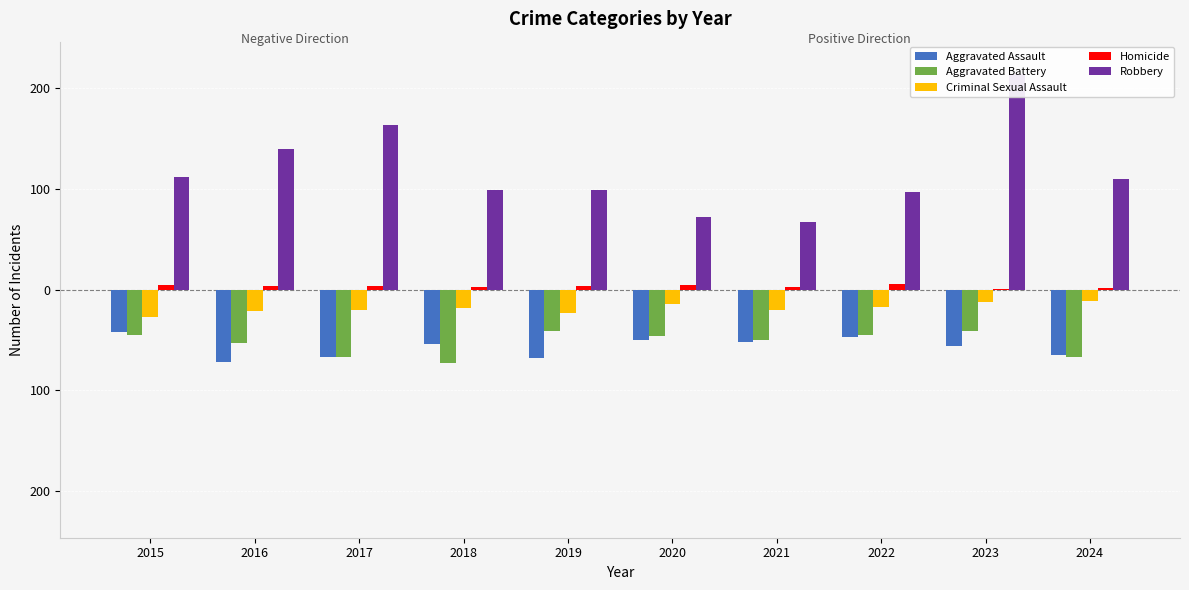

The Robbery series shows 54 at 2016. True or false?

False